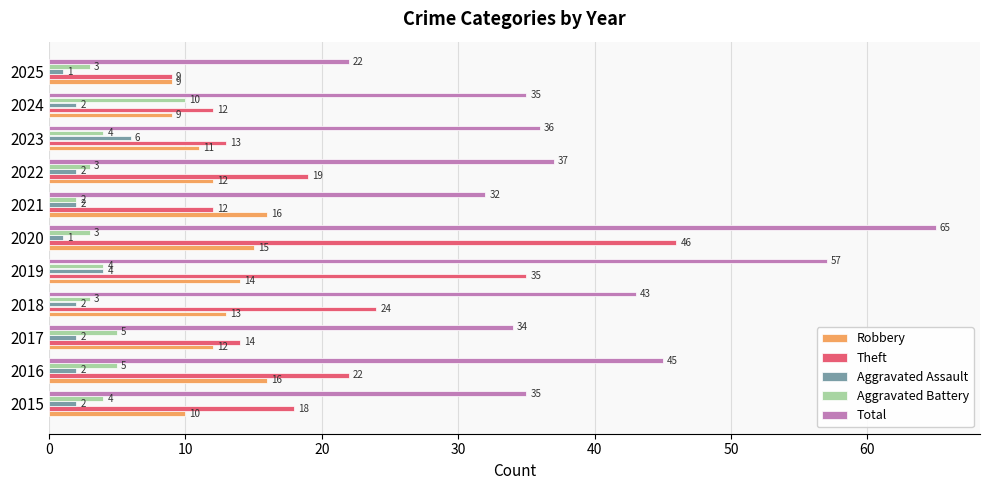

Which series has the largest range (max minus min)?

Total